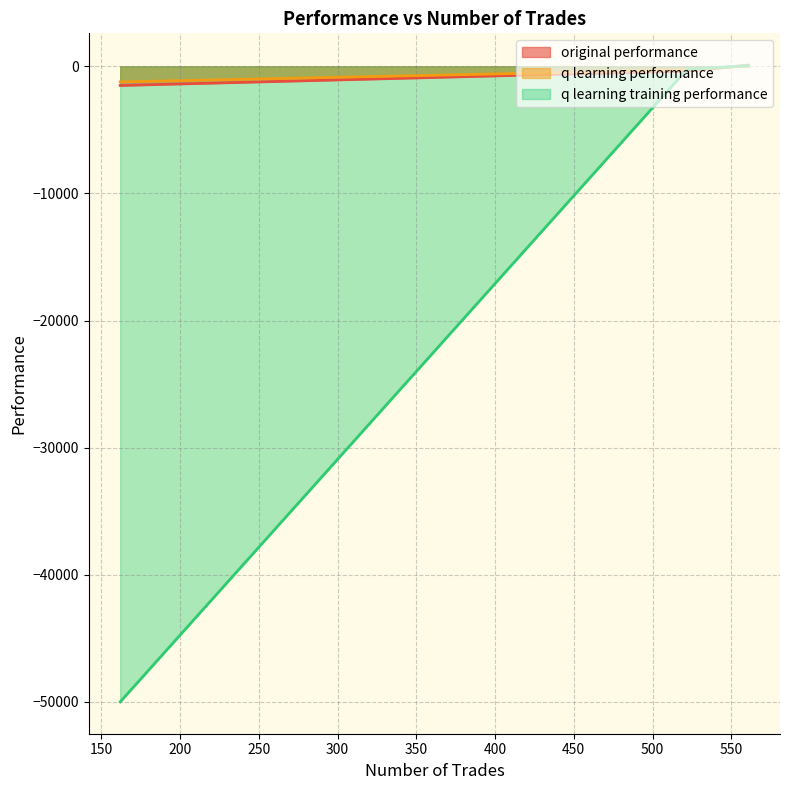

What is the difference between the maximum and second lowest values in the q learning performance series?

320.6